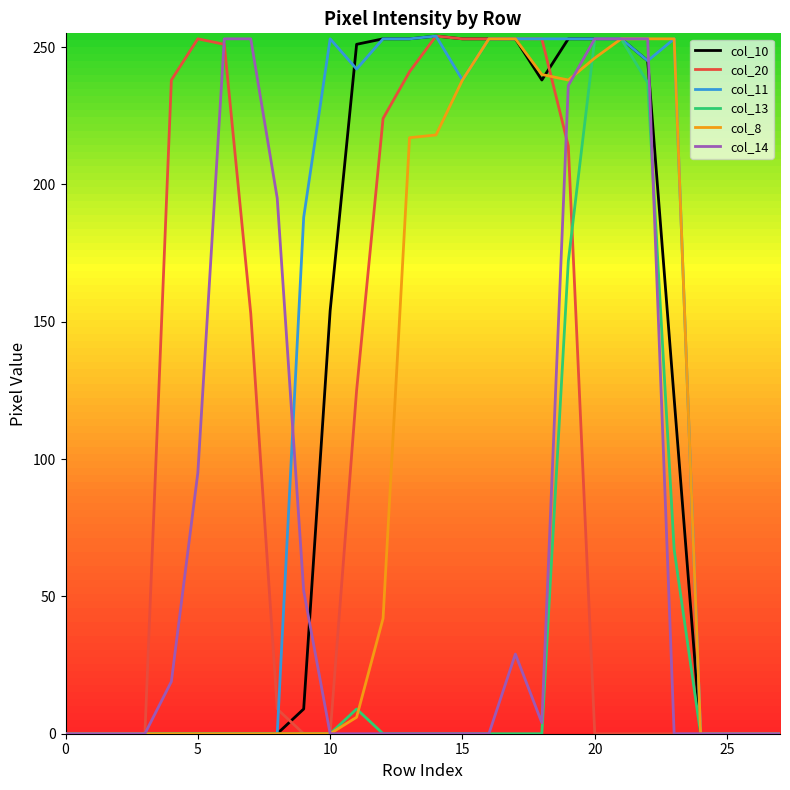

Which series has the largest total across all categories?

col_11